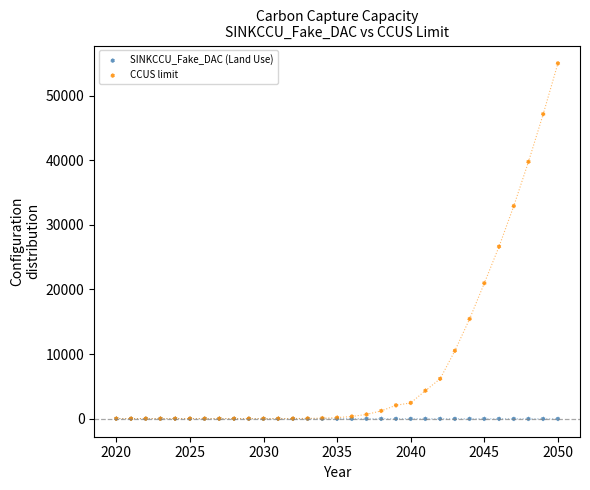

Across all series, what Y value is closest to 27493?

26645.5